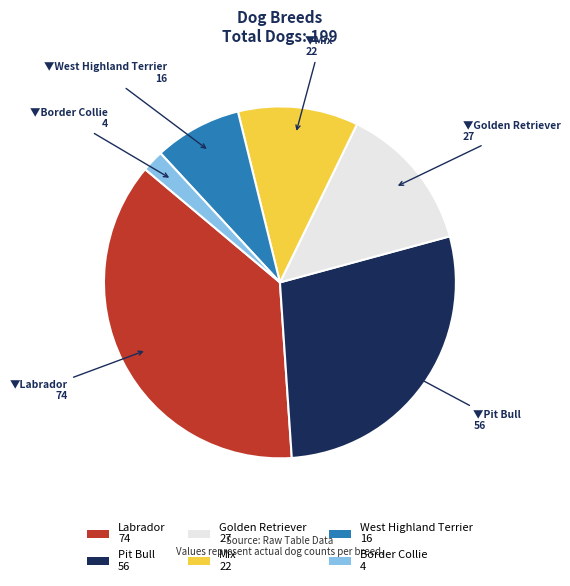

What is the ratio of the value at Golden Retriever 27 to the value at Pit Bull 56?

0.5